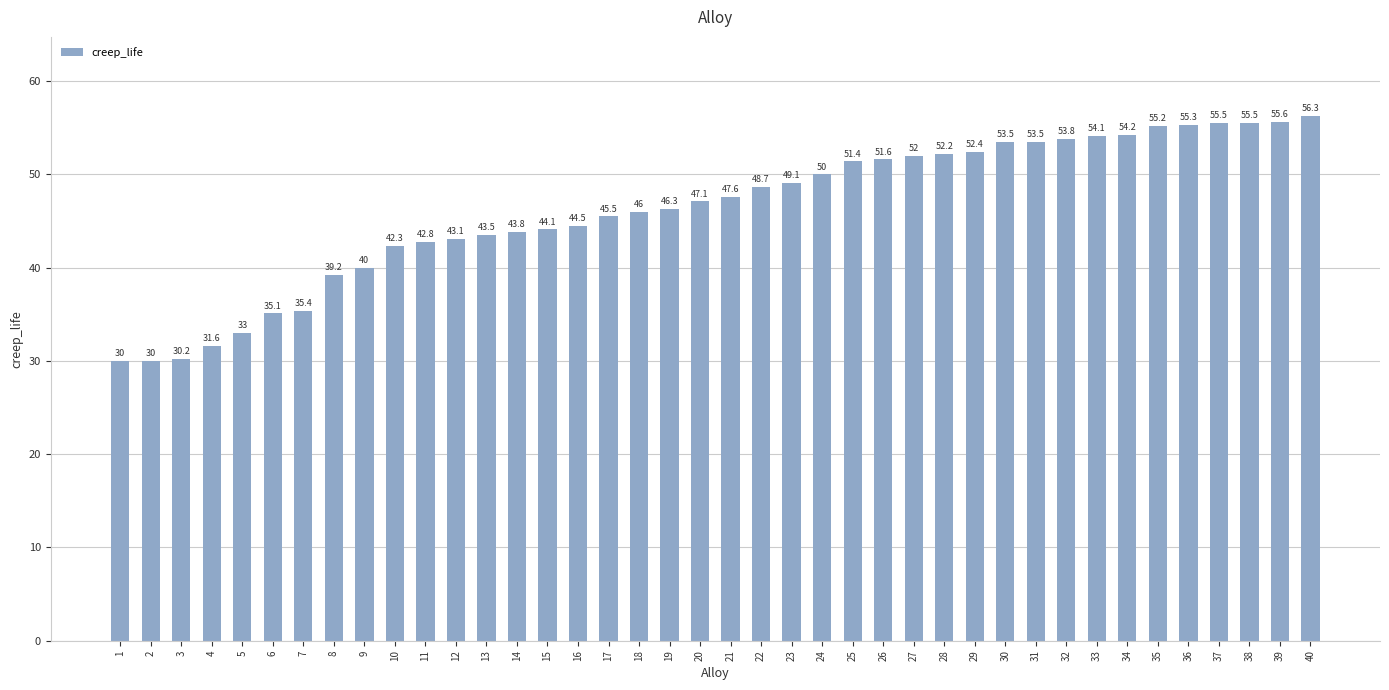

The value at 30 is 24.1. True or false?

False